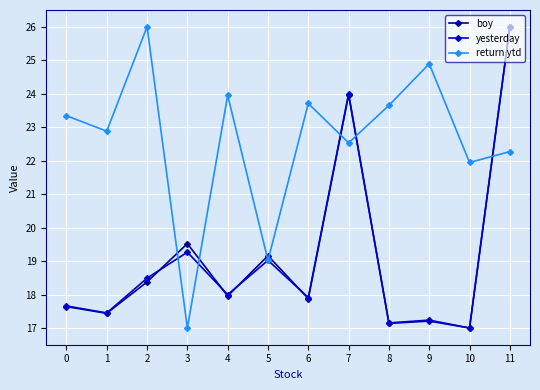

How many values in the yesterday series exceed 17?

11